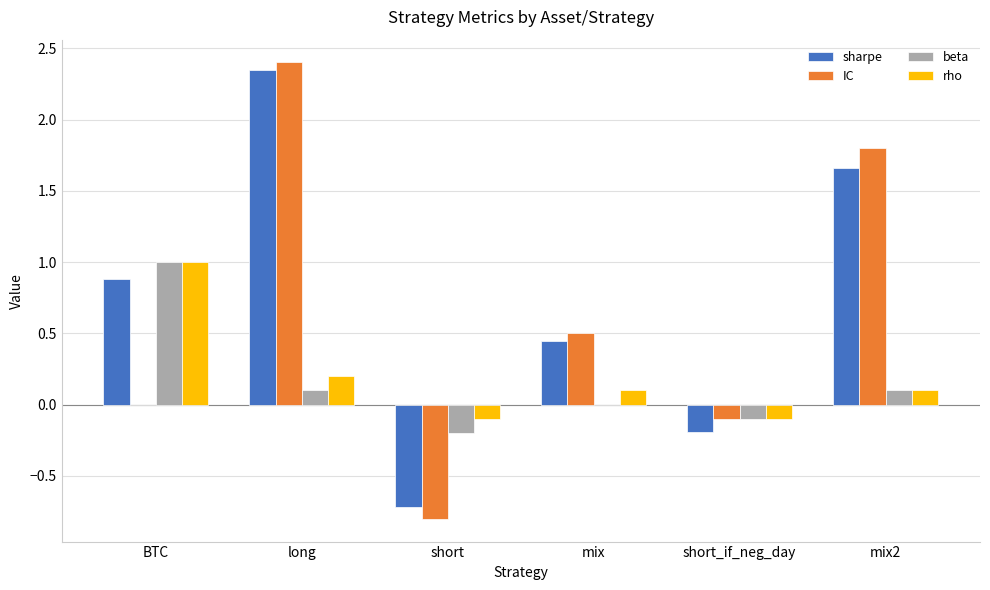

True or false: sharpe has a value of 0.5 at mix2.

False